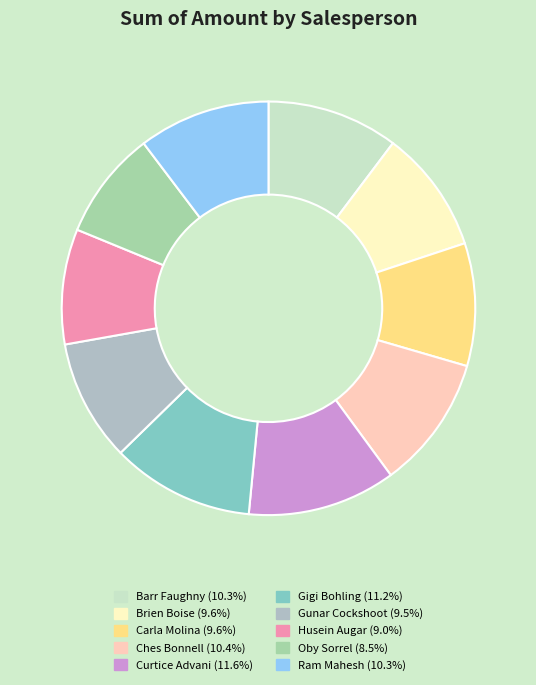

What percentage is the Husein Augar slice, to the nearest percent?

9%